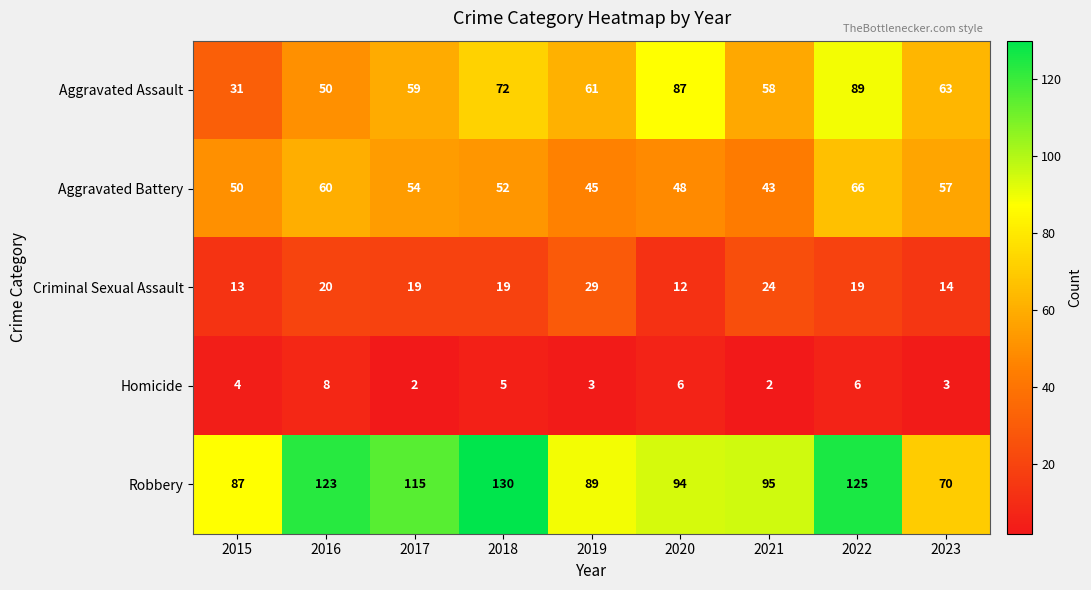

Where does the Aggravated Battery series first go above 52?

2016